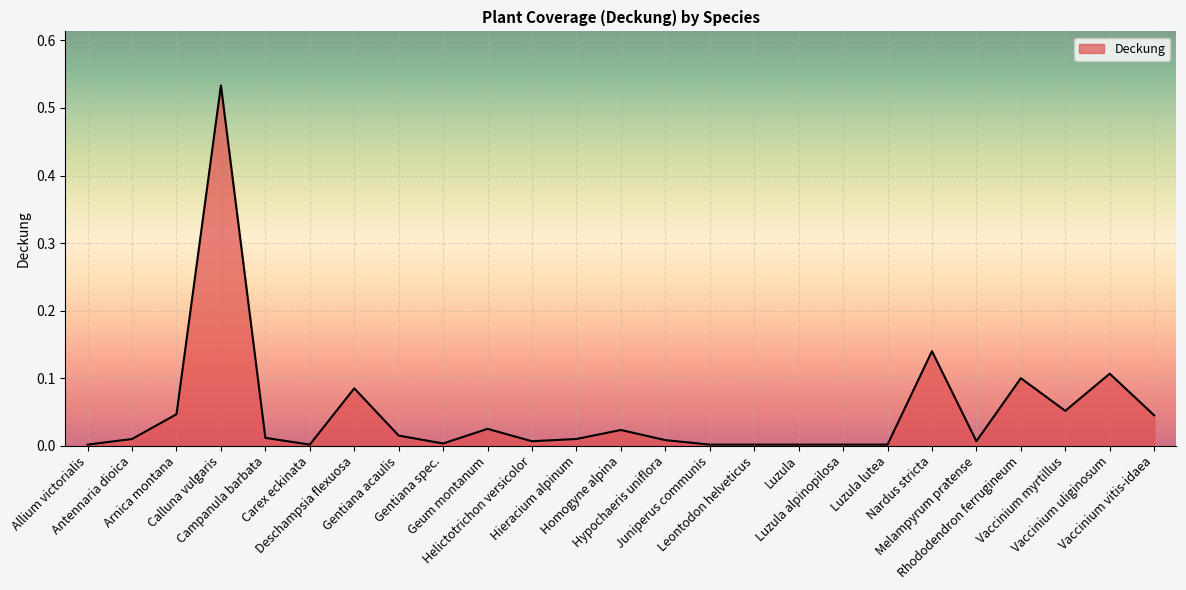

At which category does the chart reach its minimum across all series?

Allium victorialis